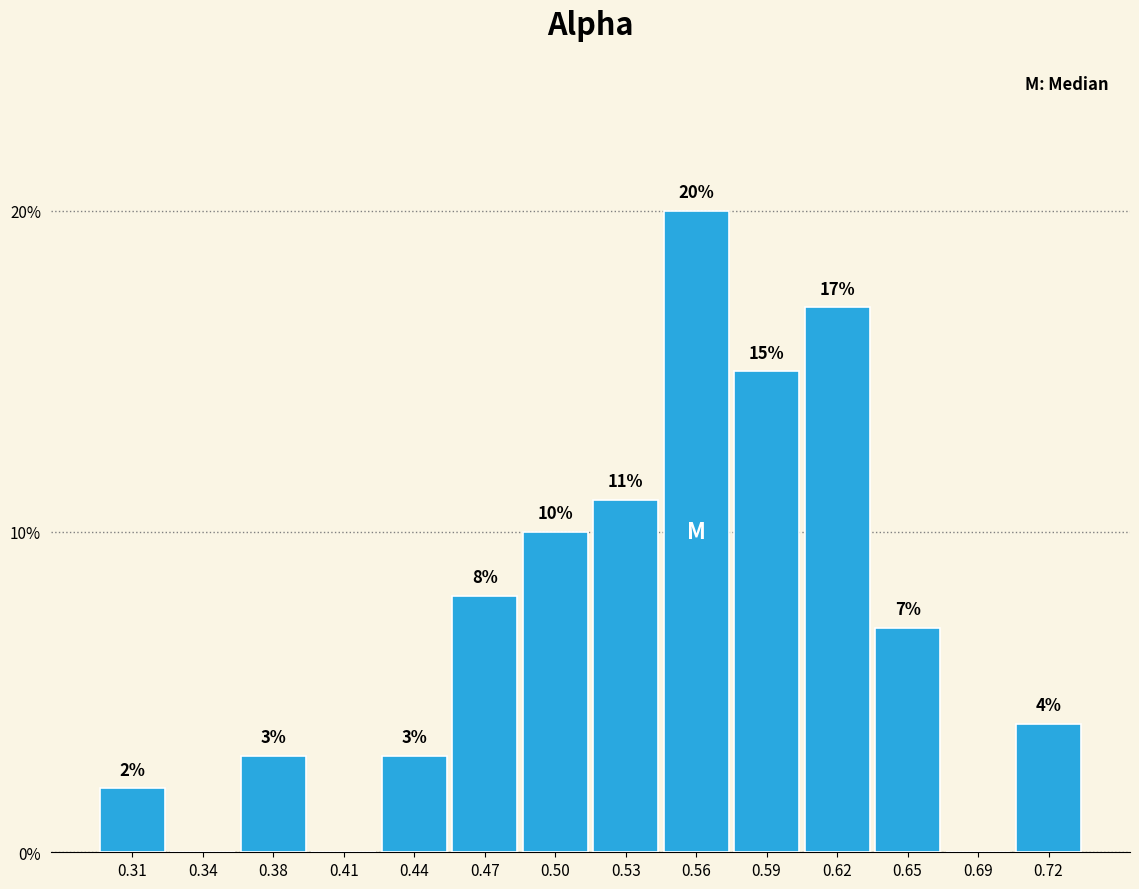

Reading left to right, transcribe all the data shown in this chart.

0.31=2.0	0.34=0.0	0.38=3.0	0.41=0.0	0.44=3.0	0.47=8.0	0.50=10.0	0.53=11.0	0.56=20.0	0.59=15.0	0.62=17.0	0.65=7.0	0.69=0.0	0.72=4.0